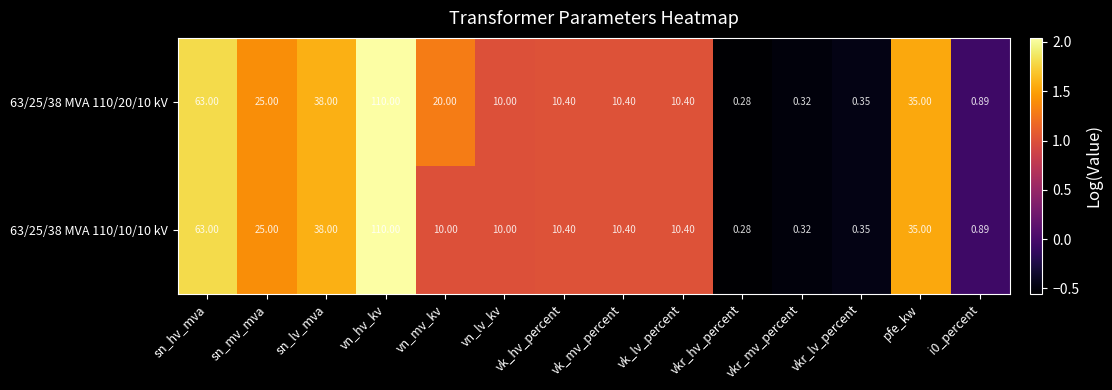

Which label corresponds to the smallest value in the chart?

vkr_hv_percent